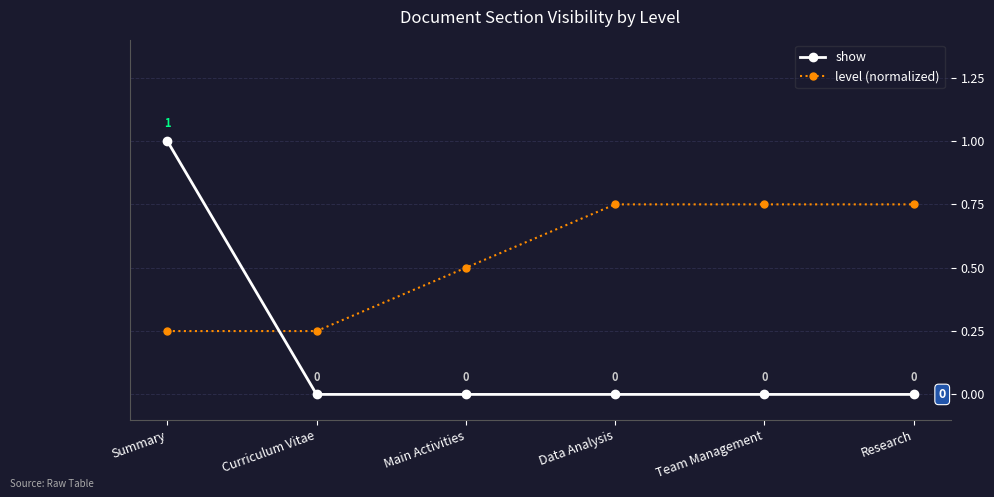

What is the difference between the show values at Main Activities and Summary?

1.0